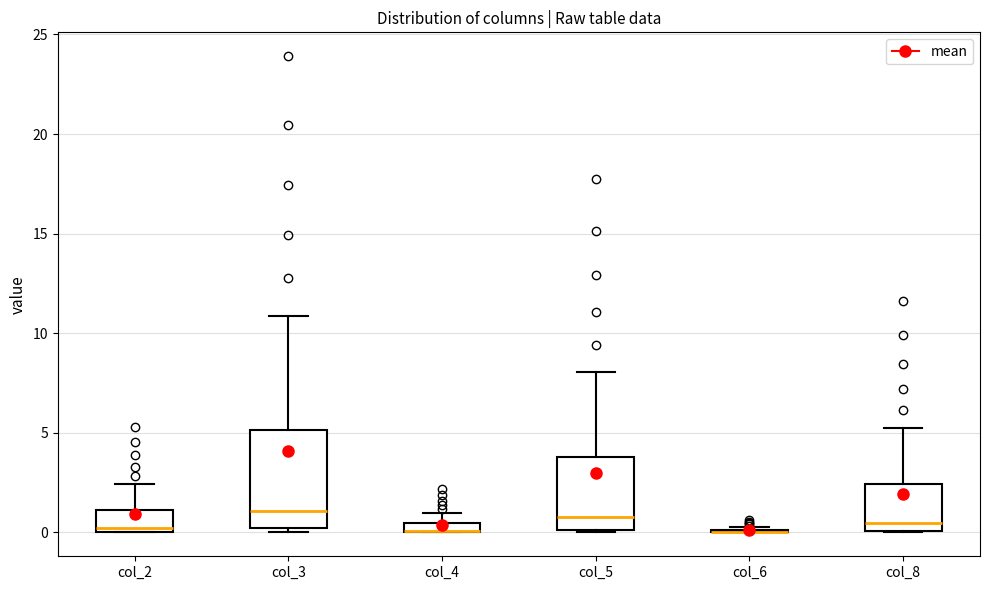

Where is the upper edge of the box for col_3 on the y-axis? The values are not printed on the chart, so give them approximately, as read against the axis.

5.0